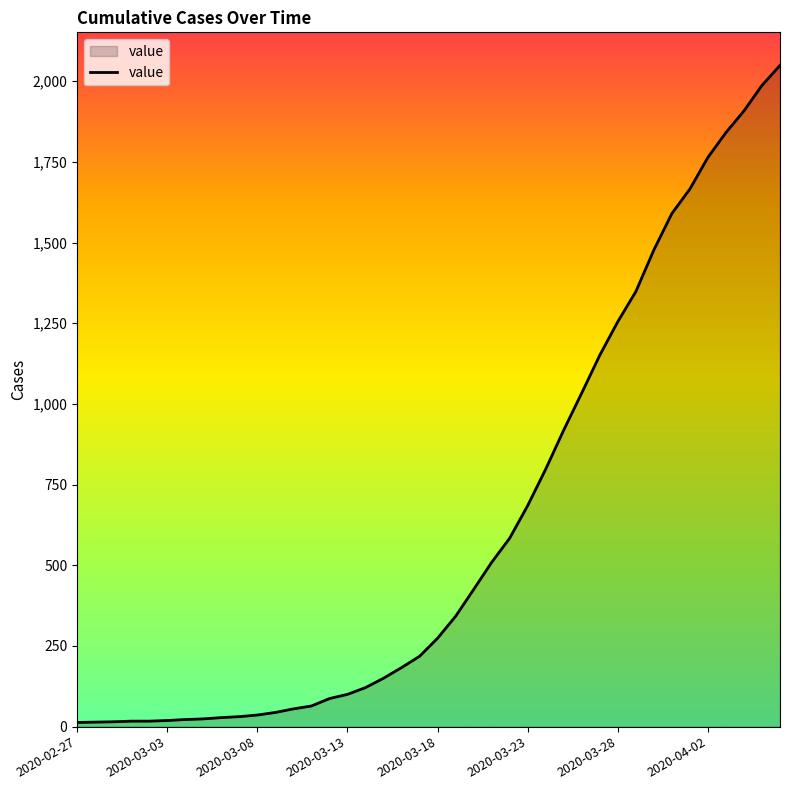

What is the maximum value shown in the chart?

2049